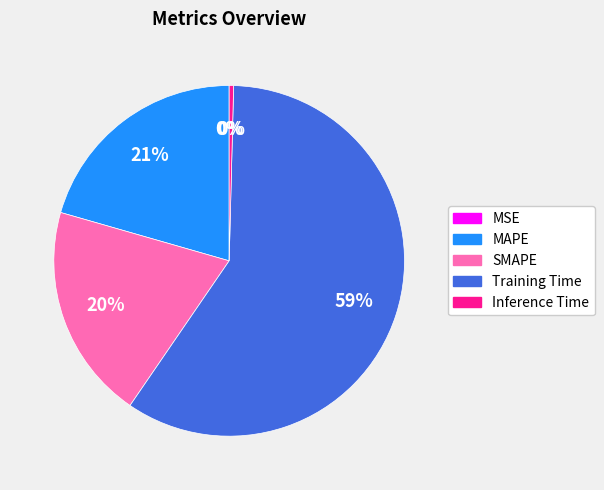

To the nearest percent, what is the average slice percentage?

20%